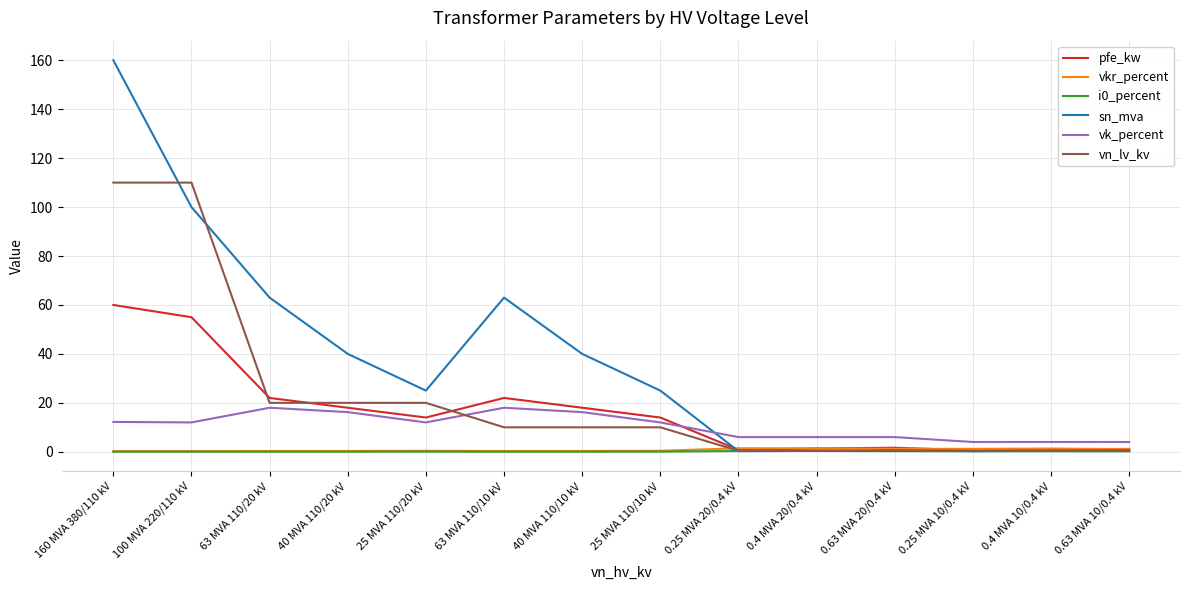

Which series changed the most between 25 MVA 110/10 kV and 0.25 MVA 10/0.4 kV?

sn_mva